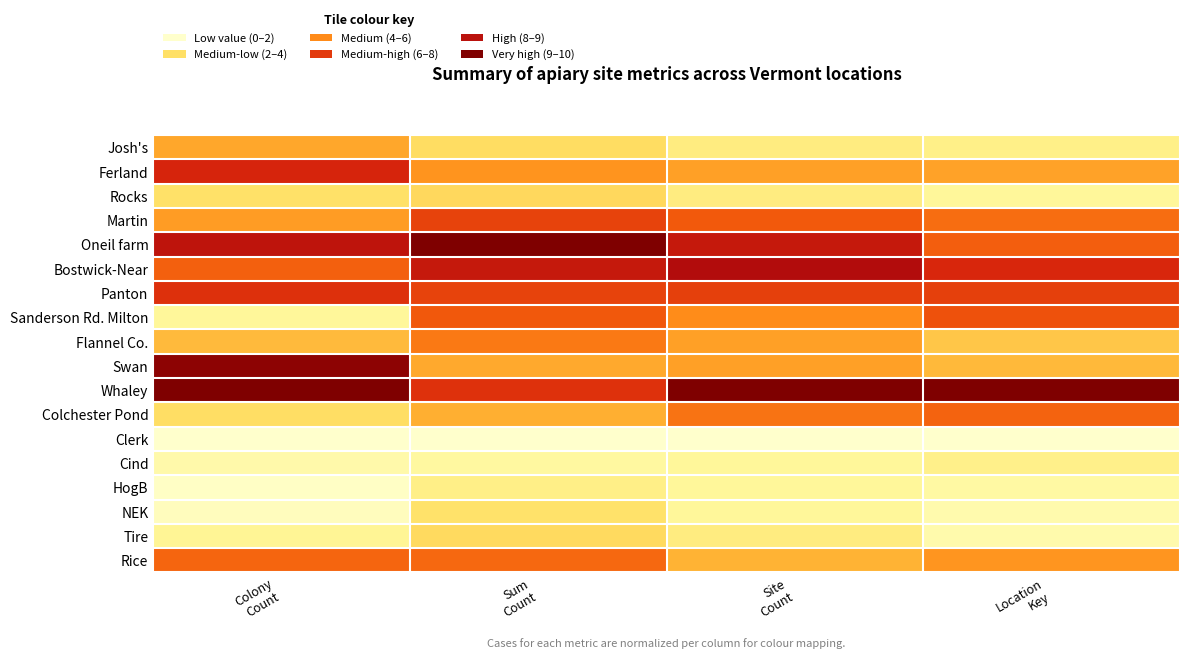

At how many categories does at least one series exceed 9?

4